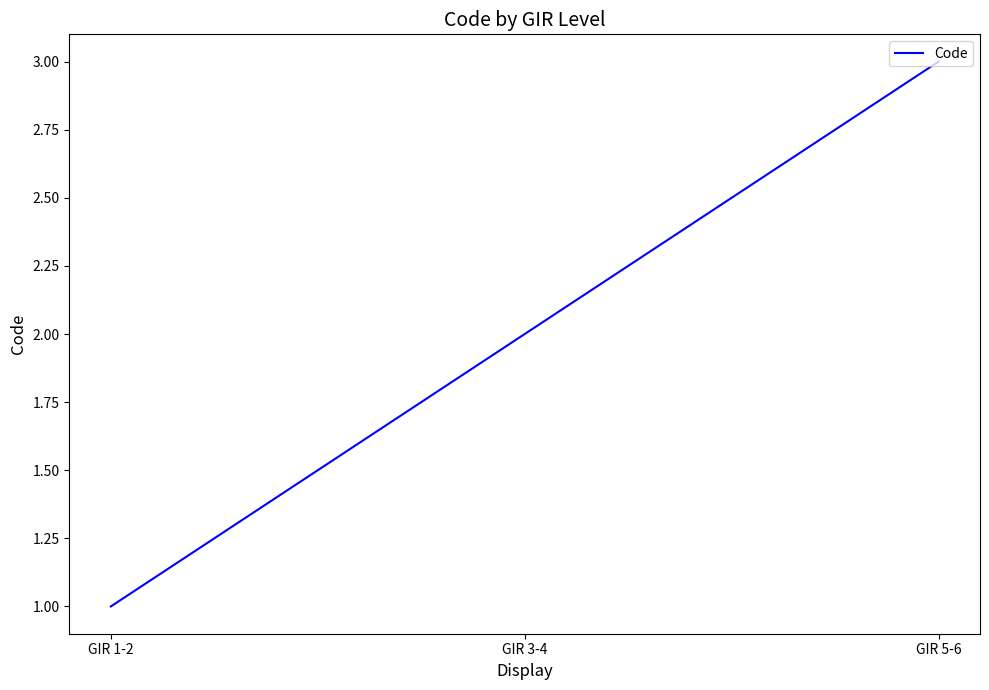

Rank the categories by value from highest to lowest.

GIR 5-6, GIR 3-4, GIR 1-2